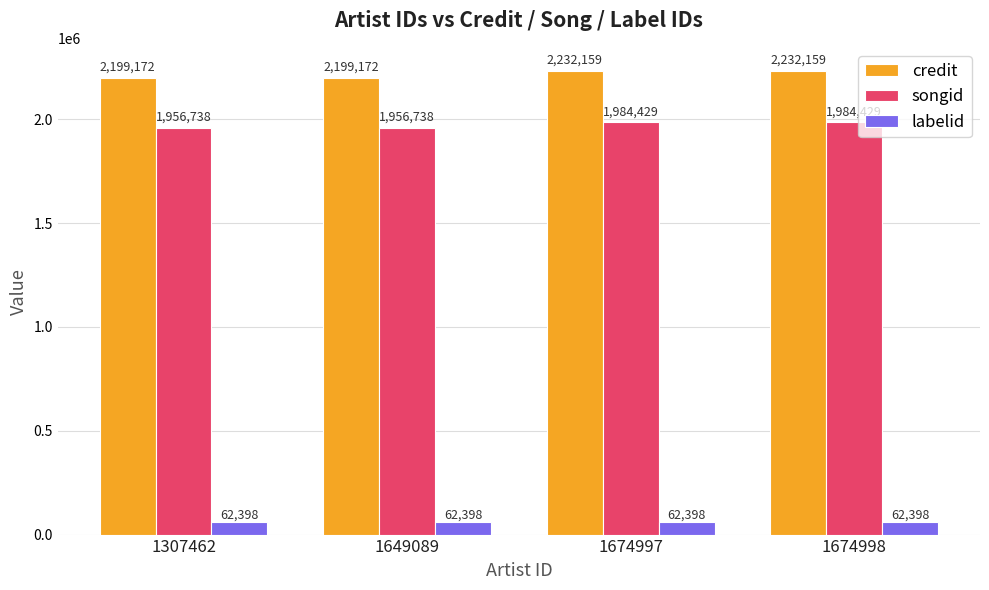

What is the minimum value shown in the chart?

62398